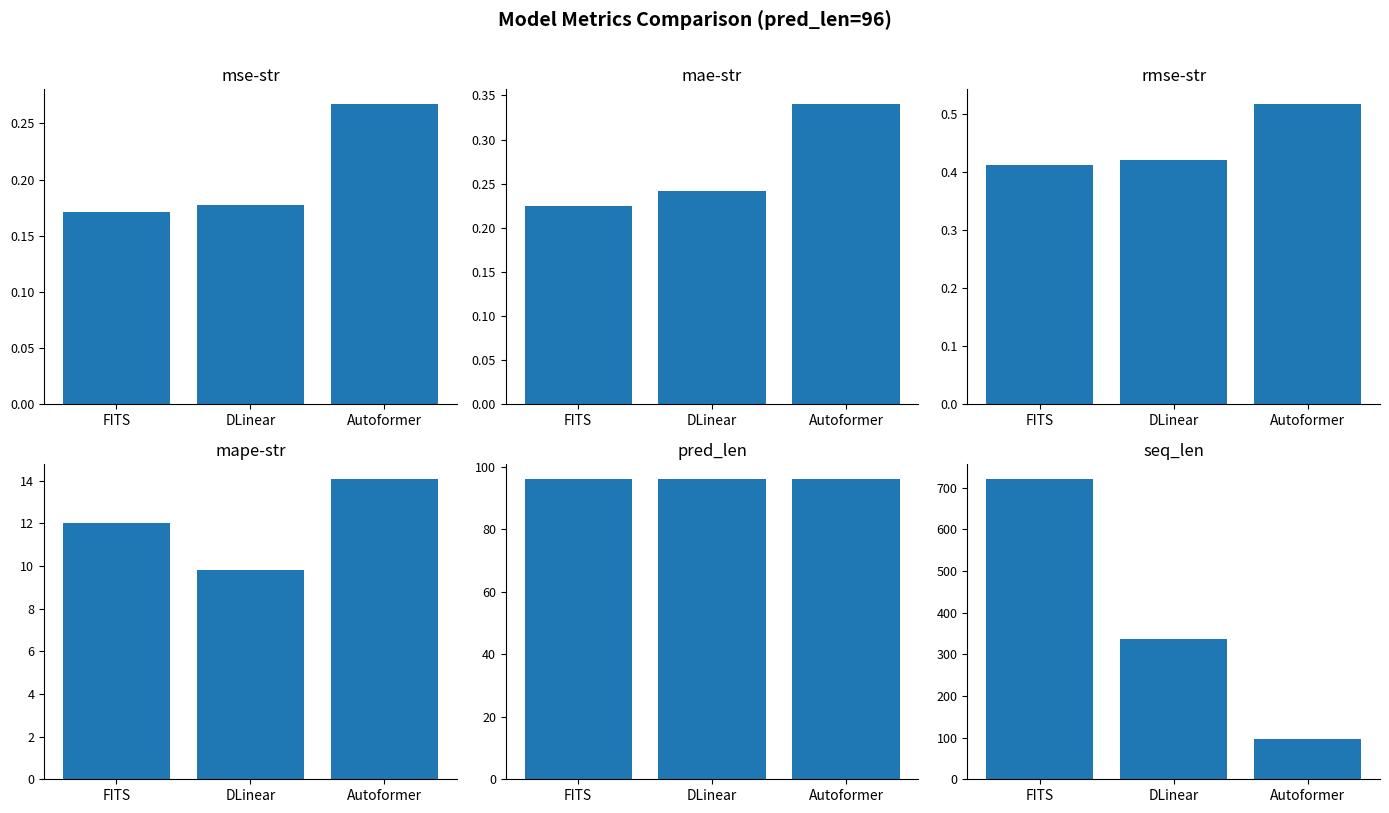

What is the average value of the seq_len series?

384.0